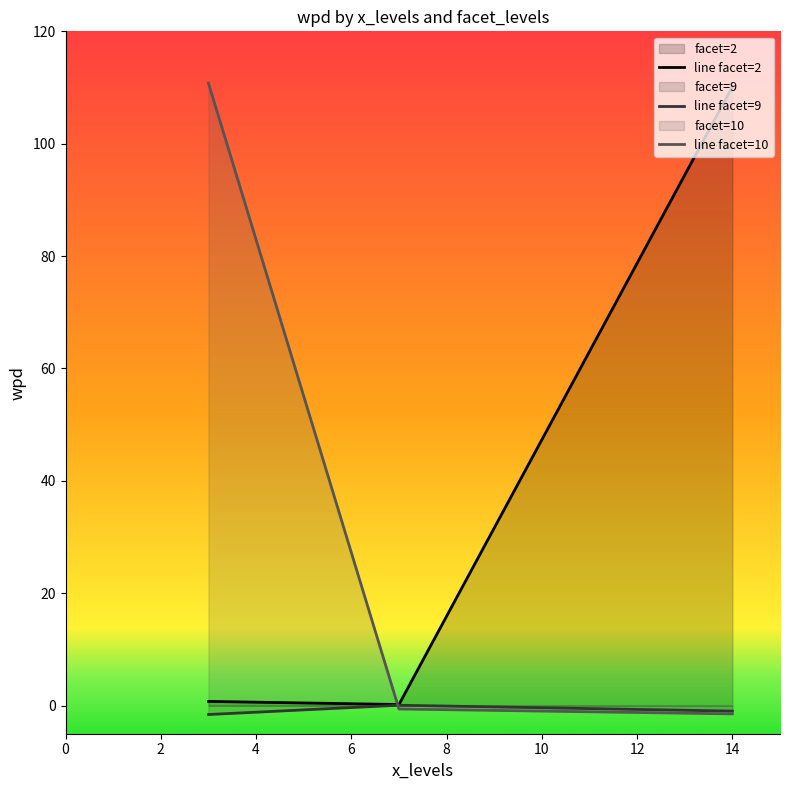

What is the difference between the second highest and minimum values in the line facet=9 series?

0.6